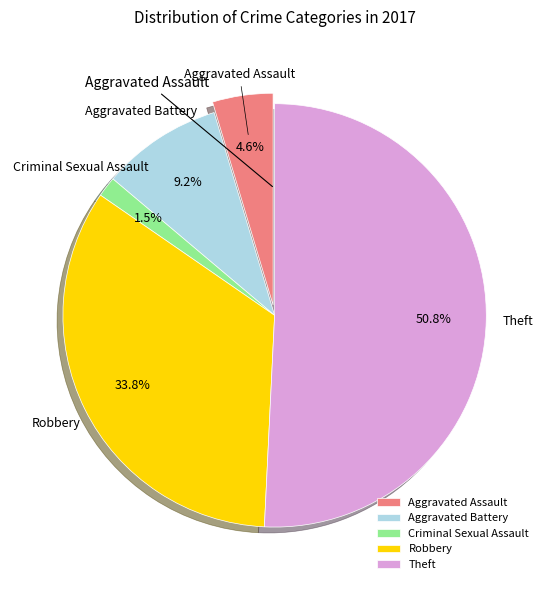

Which category has the smallest portion of the pie?

Criminal Sexual Assault